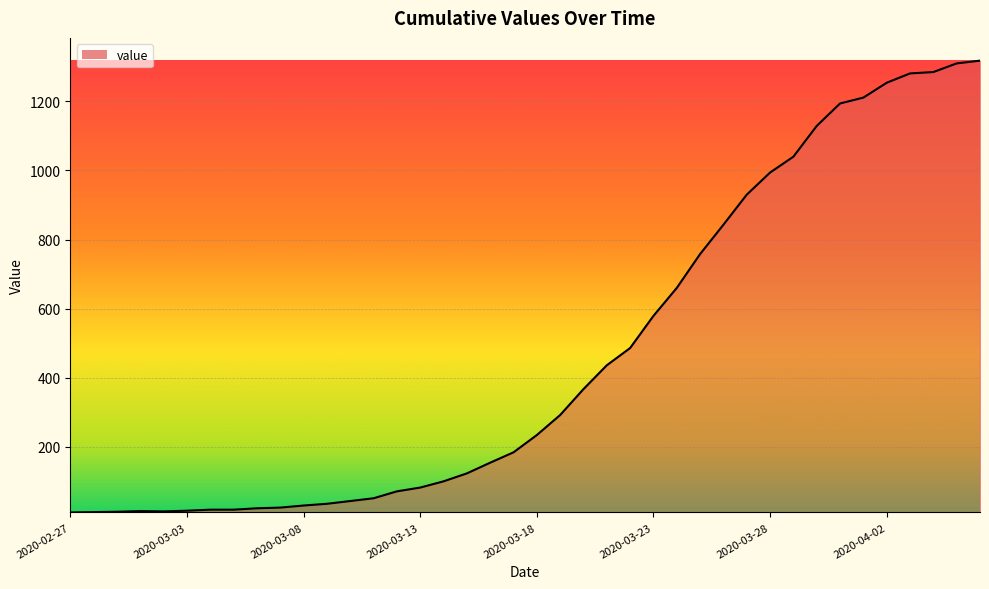

What is the greatest value displayed?

1318